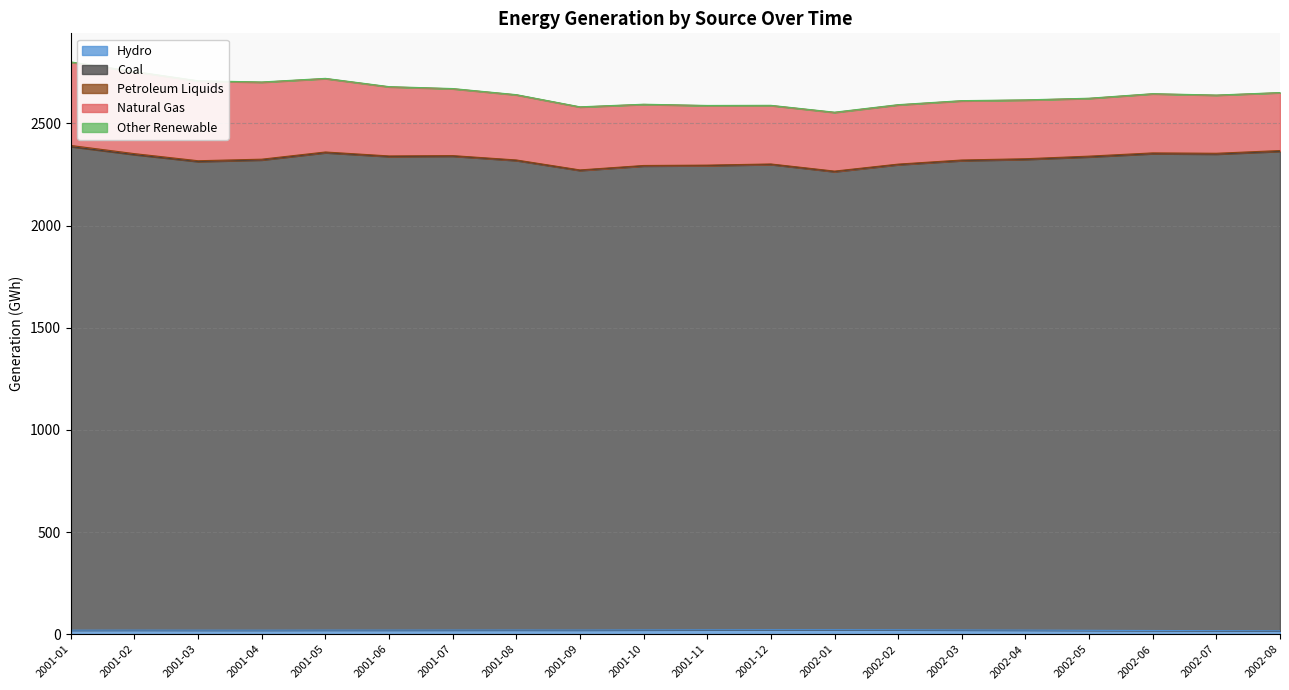

Does the chart display data point markers on the line(s)?

No